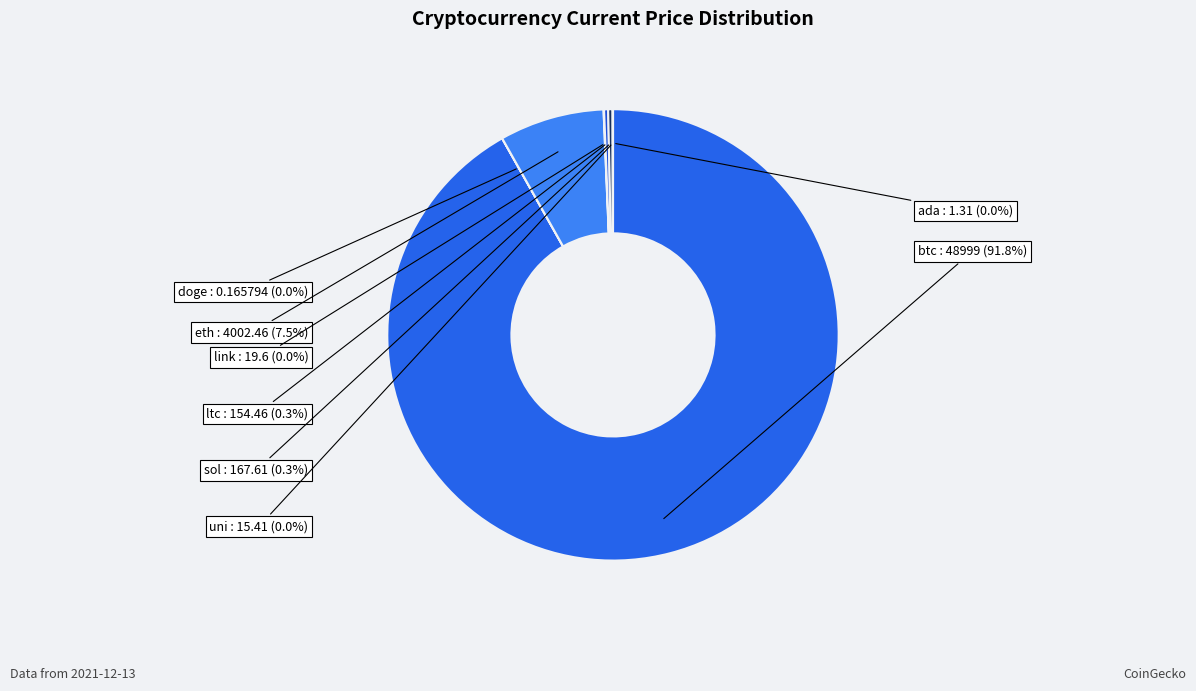

Is there any slice that represents more than half of the pie?

Yes